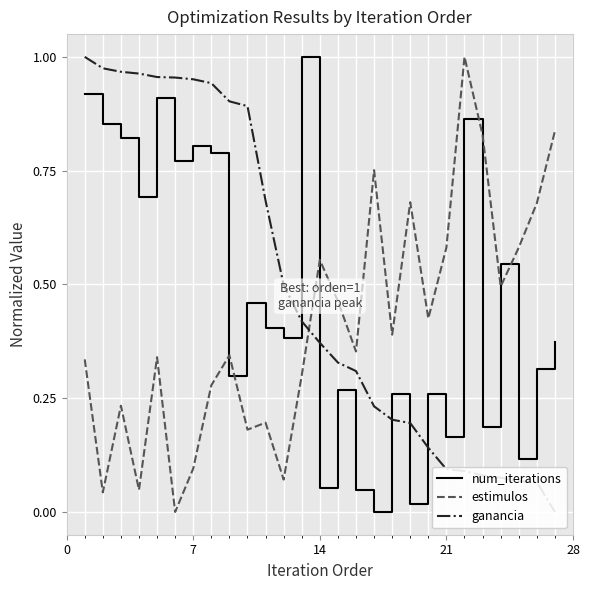

How many values in the estimulos series exceed 0?

26